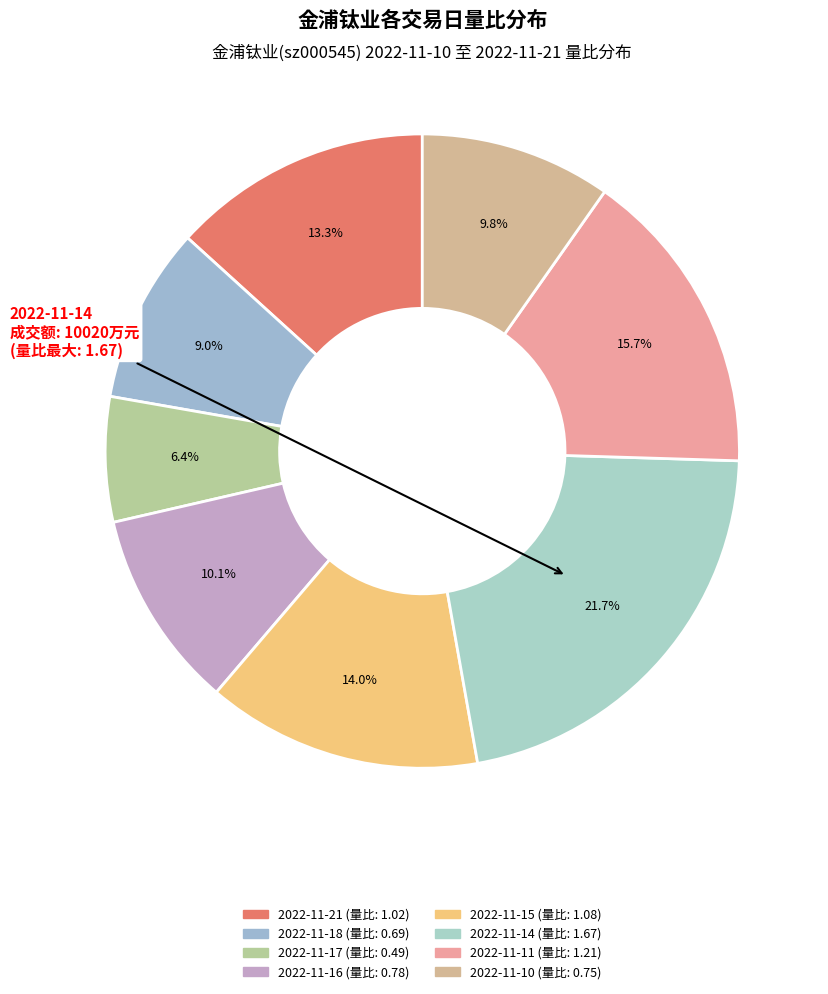

The 2022-11-17 slice represents 6% of the pie. True or false?

True